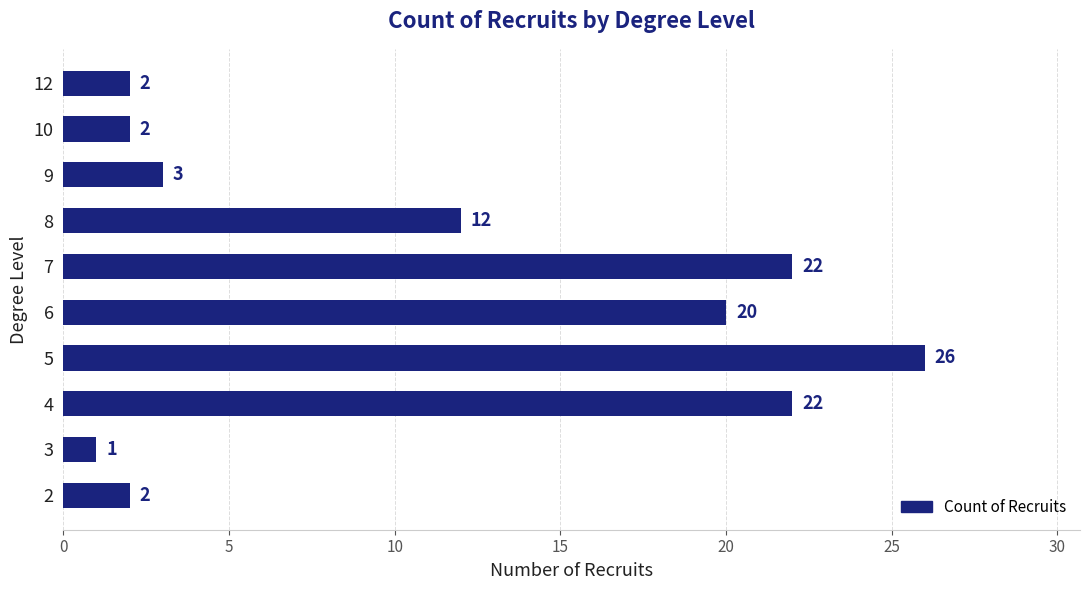

What is the ratio of the value at 6 to the value at 5?

0.8